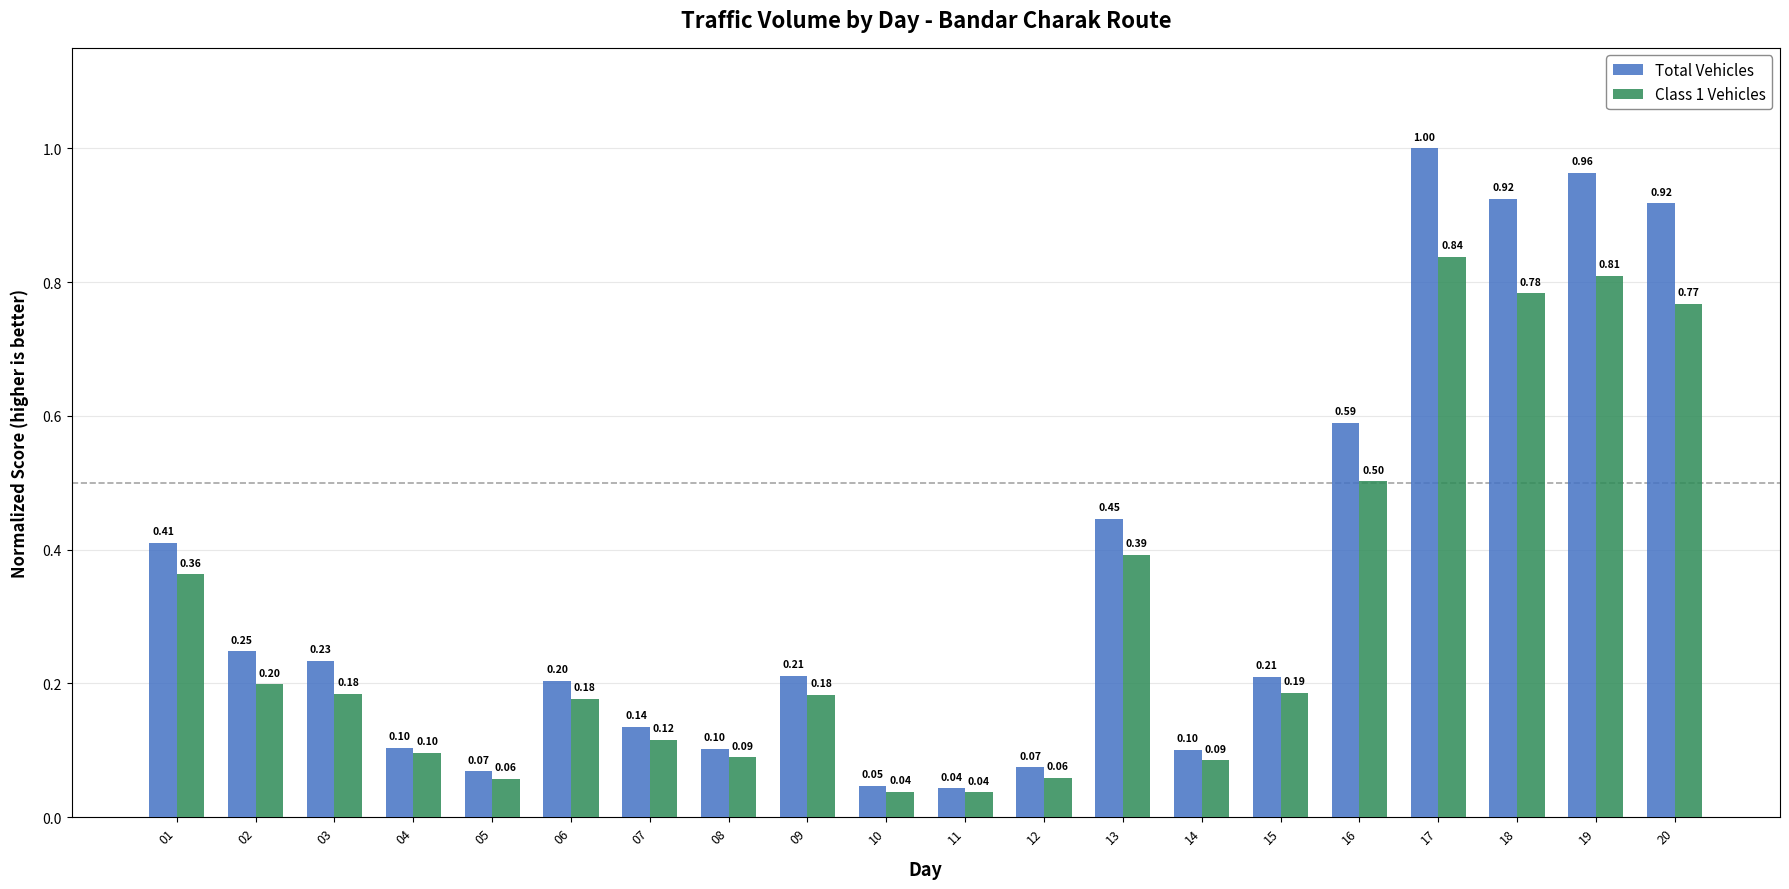

Which category has the highest value across all series?

17